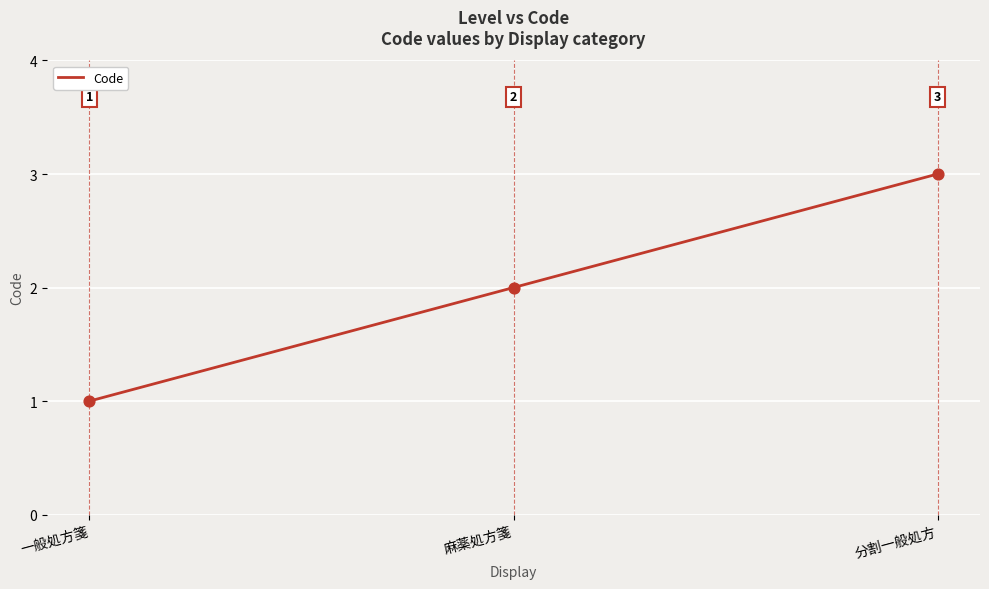

Between 一般処方箋 and 分割一般処方, which is larger?

分割一般処方